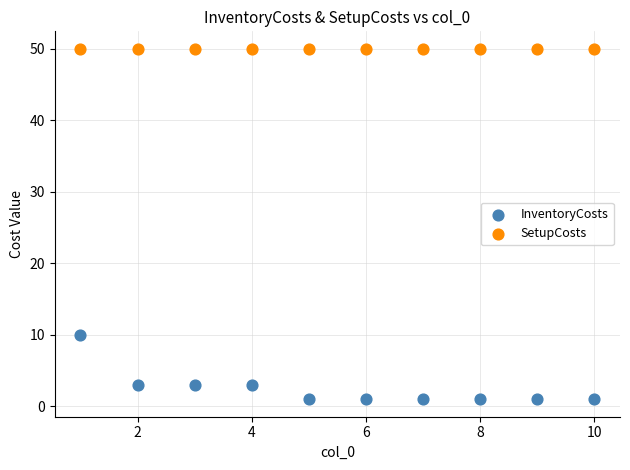

What are all the series names shown in the legend?

InventoryCosts, SetupCosts